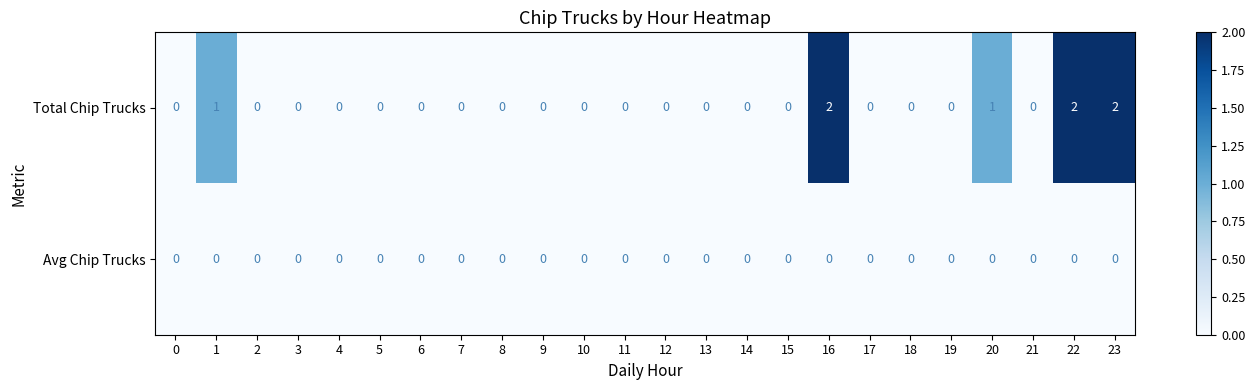

What is the sum of all Total Chip Trucks values?

8